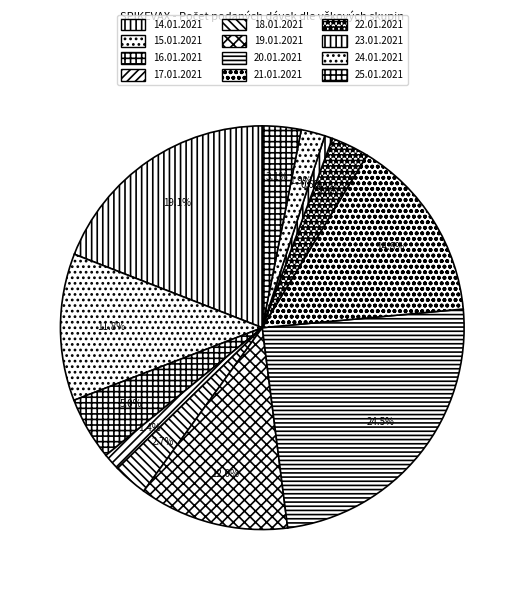

Count the number of slices in the pie.

12